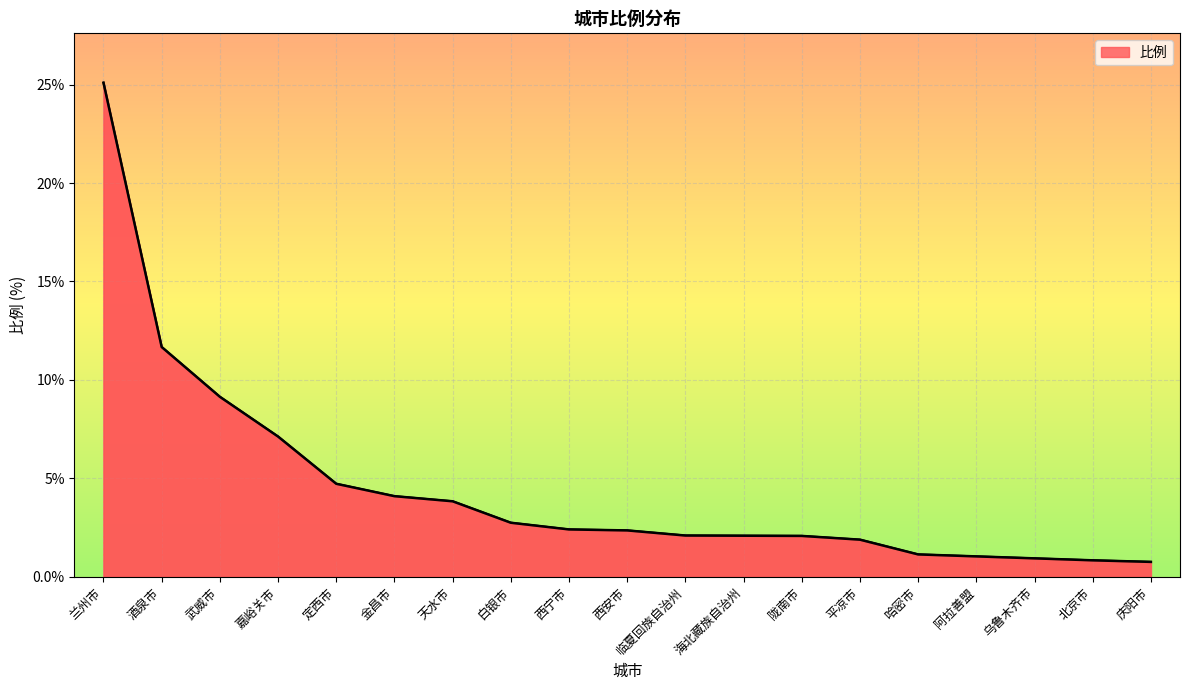

What position from the left is 金昌市?

6